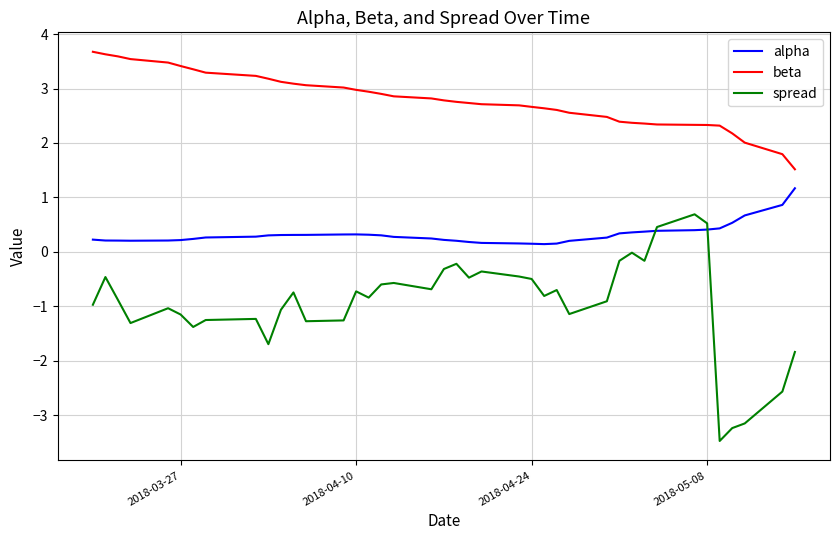

List the series in order of their peak value, lowest first.

spread, alpha, beta